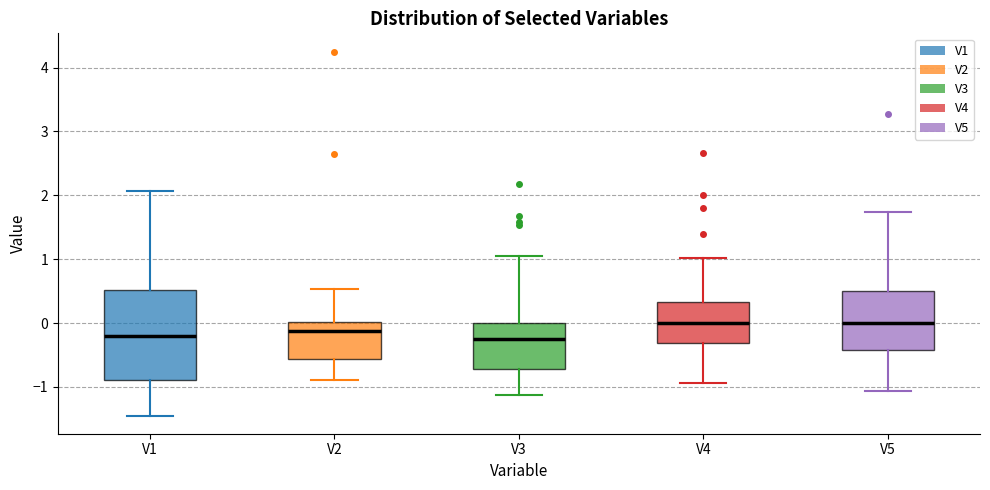

Where does the median line of the box for V3 sit on the y-axis? The values are not printed on the chart, so give them approximately, as read against the axis.

-0.2